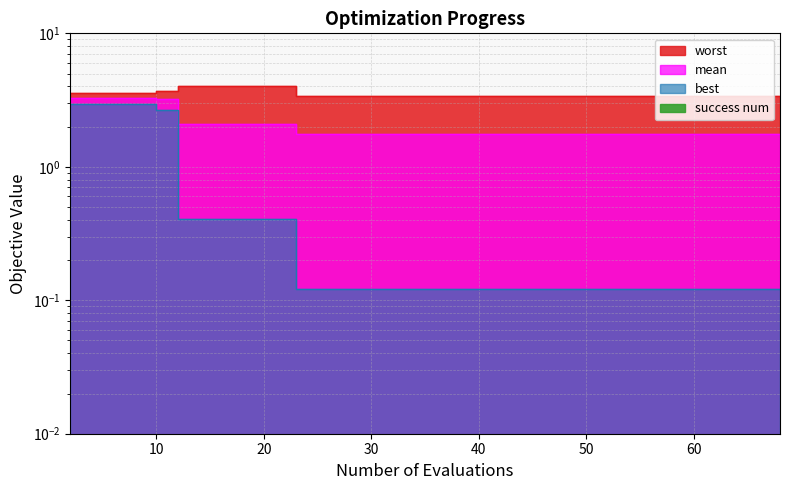

What is the sum of the worst values at 23 and 58?

6.8